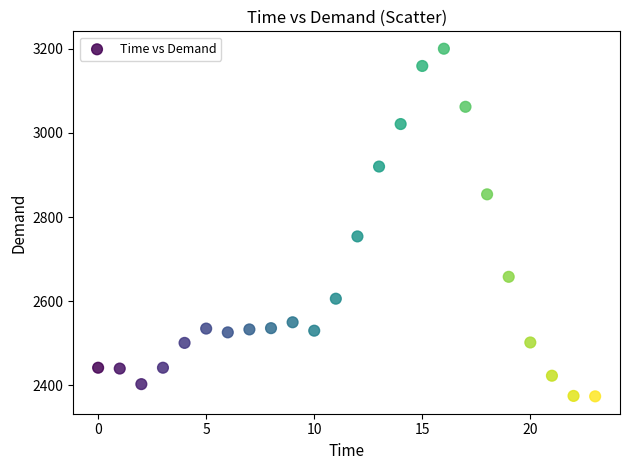

What Y value in the scatter plot is closest to 2787?

2754